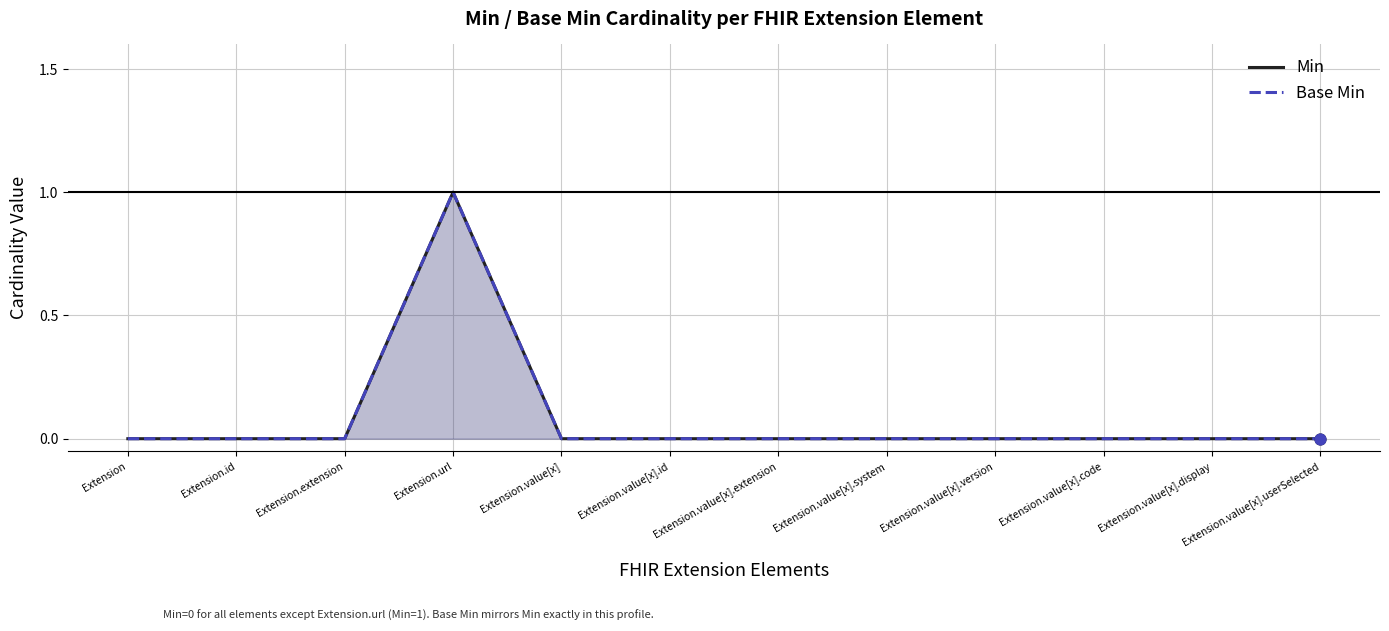

Is the value of Base Min at Extension greater than the value of Min at Extension?

No